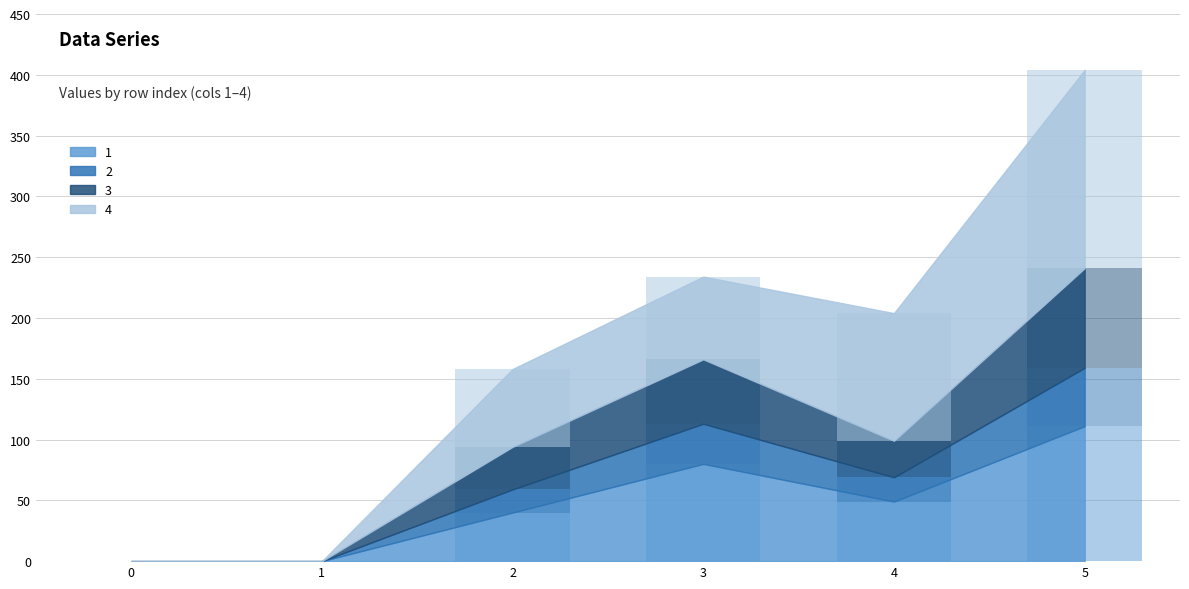

Reading left to right, what are all the values shown in this chart?

1: 0	0	40	80	49	111
2: 0	0	19	33	20	48
3: 0	0	35	53	30	82
4: 0	0	64	68	105	163